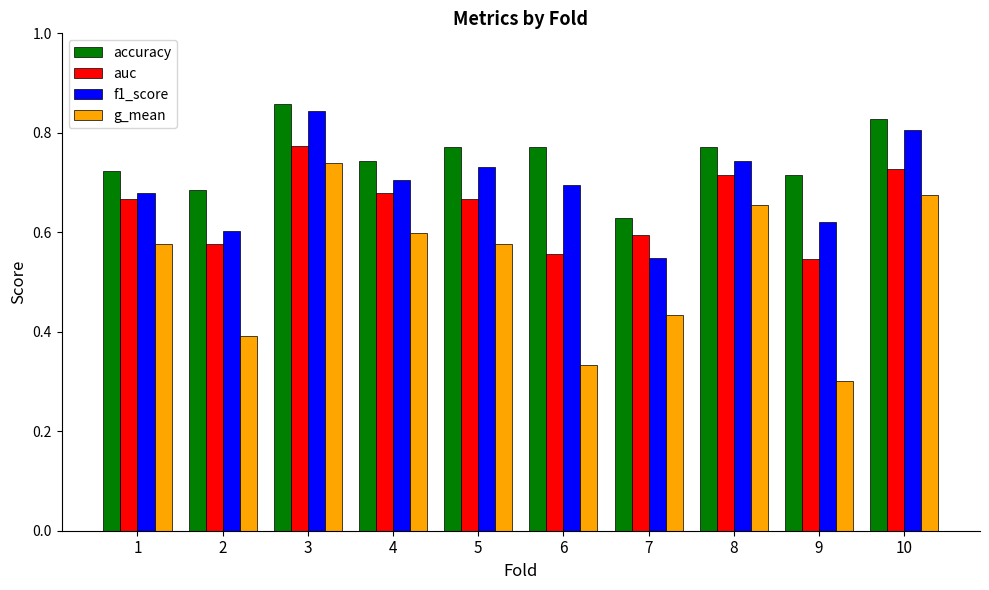

At which label does g_mean reach its peak?

3